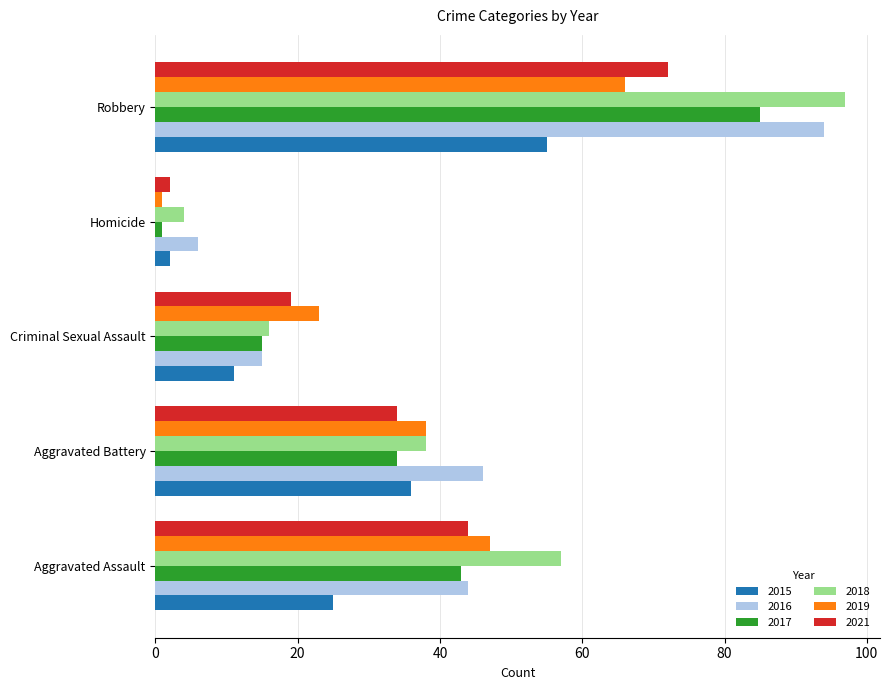

At which label does 2021 reach its minimum?

Homicide